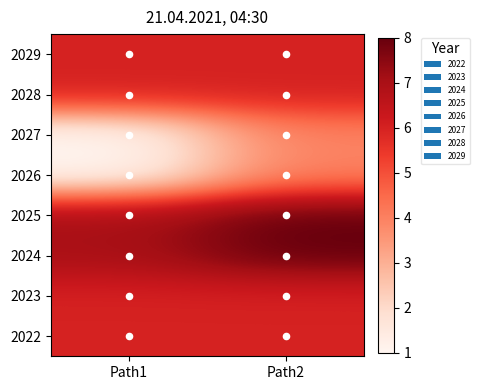

How many categories are shown in the chart?

2